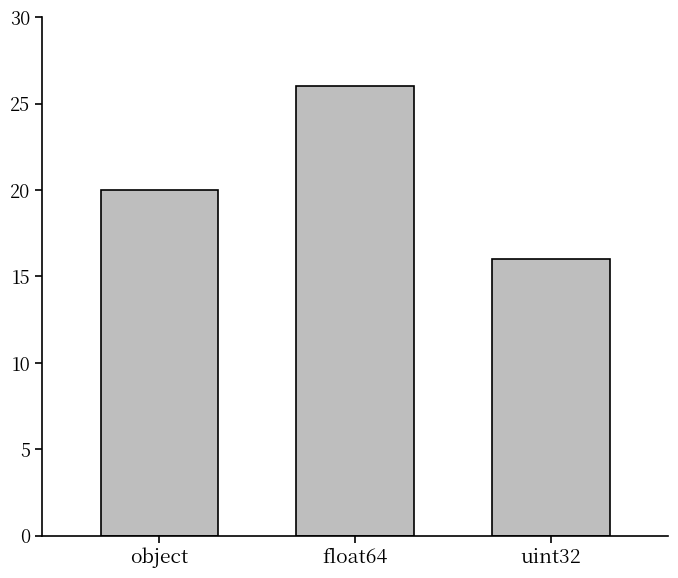

At which label is the value closest to 21?

object